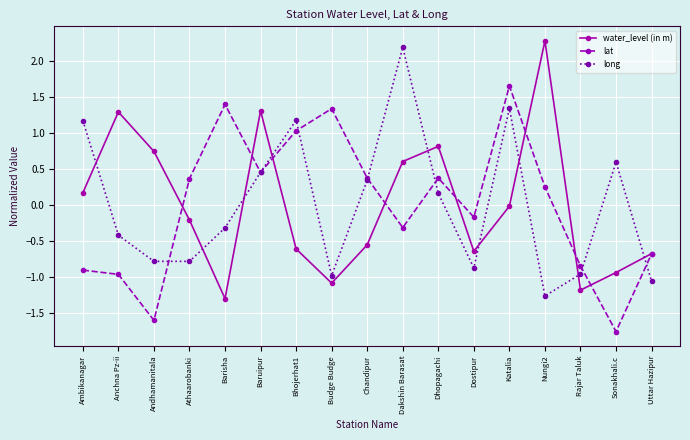

At which category is the sum across all series the highest?

Katalia